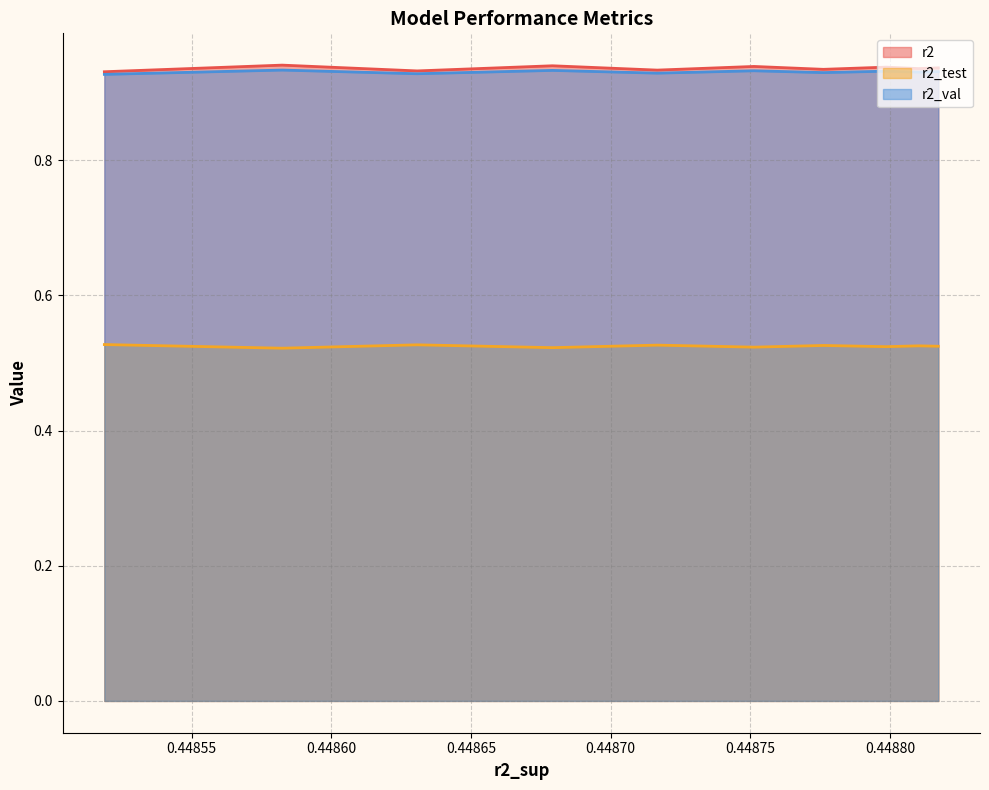

Reading right to left, what are all the values shown in this chart?

r2: 0.9	0.9	0.9	0.9	0.9	0.9	0.9	0.9	0.9	0.9
r2_test: 0.5	0.5	0.5	0.5	0.5	0.5	0.5	0.5	0.5	0.5
r2_val: 0.9	0.9	0.9	0.9	0.9	0.9	0.9	0.9	0.9	0.9